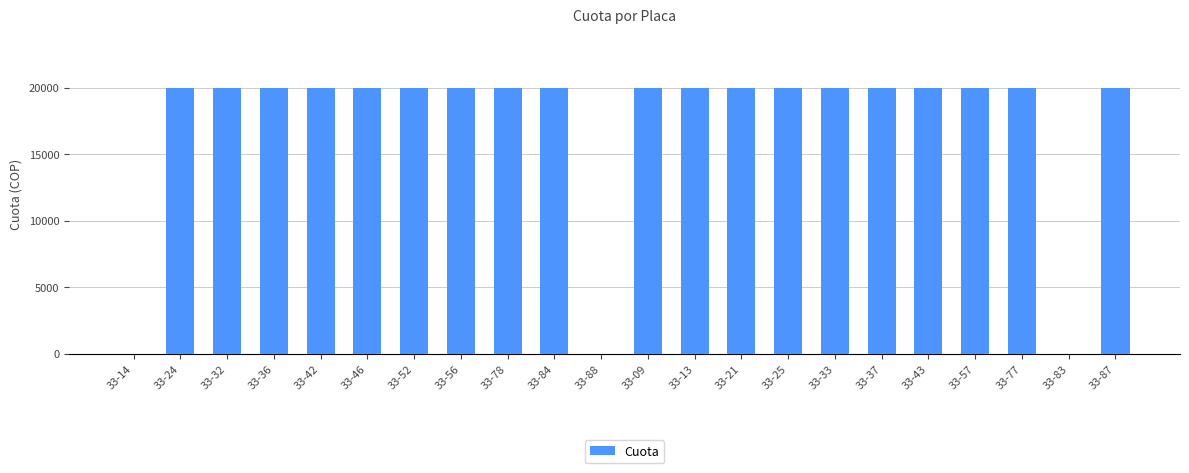

The value at 33-43 is 33406. True or false?

False